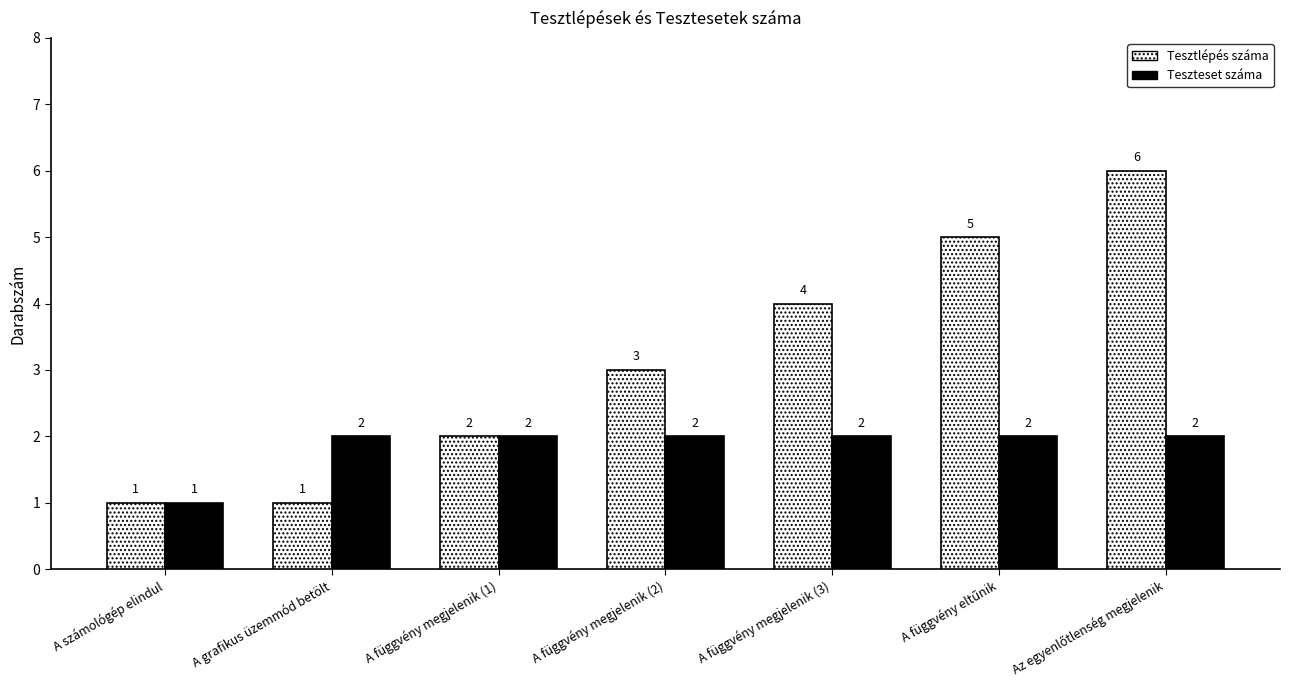

What is the maximum value shown in the chart?

6